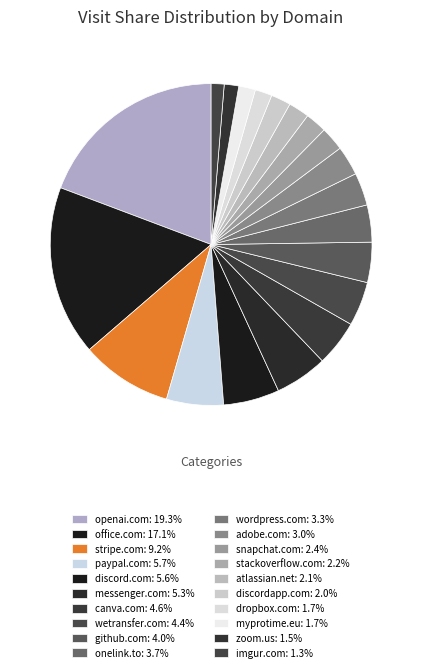

What is the largest slice in the pie chart?

openai.com